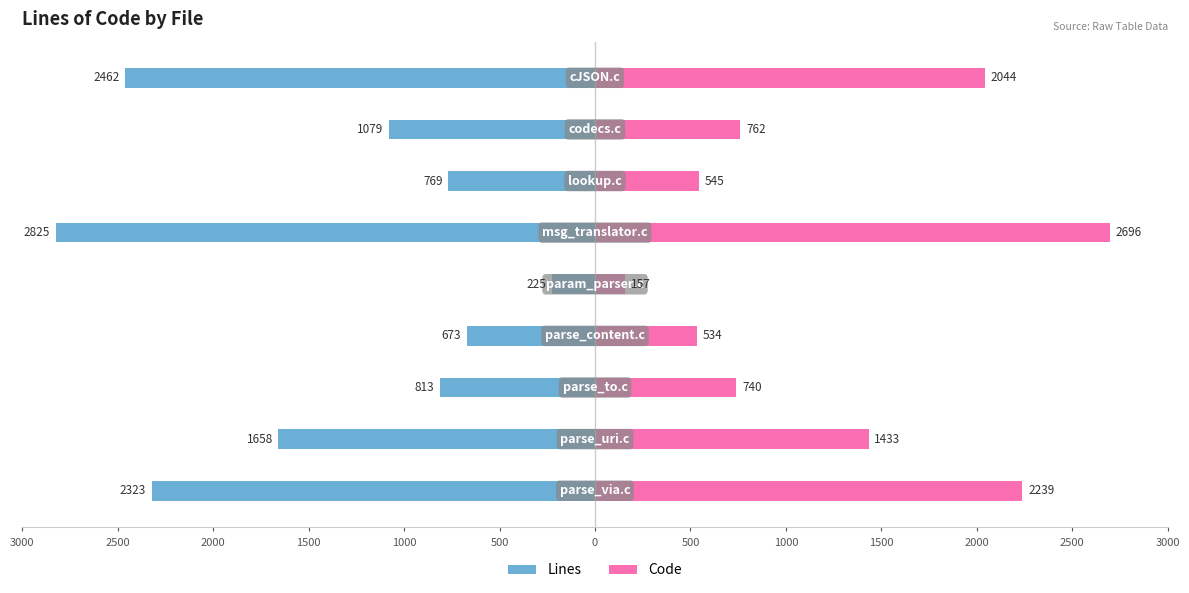

What are all the series names shown in the legend?

Lines, Code